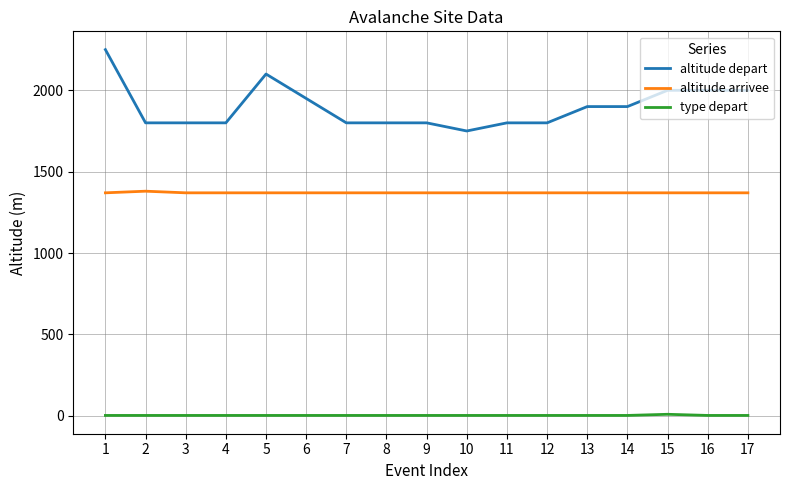

What is the difference between the maximum and minimum values in the altitude depart series?

500